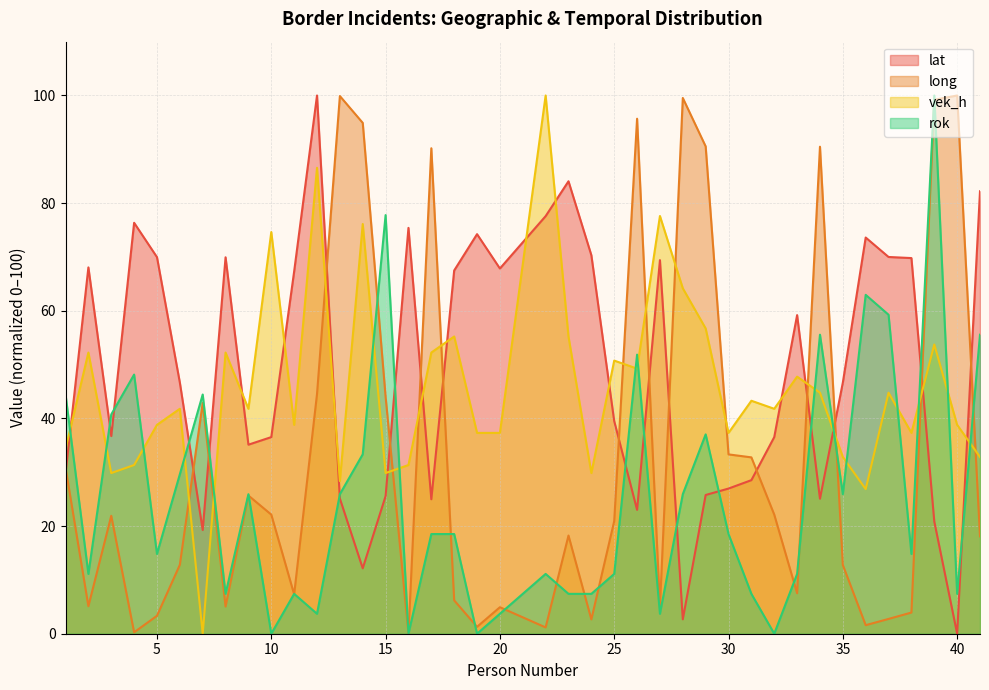

Between 20 and 25, which is larger?

20